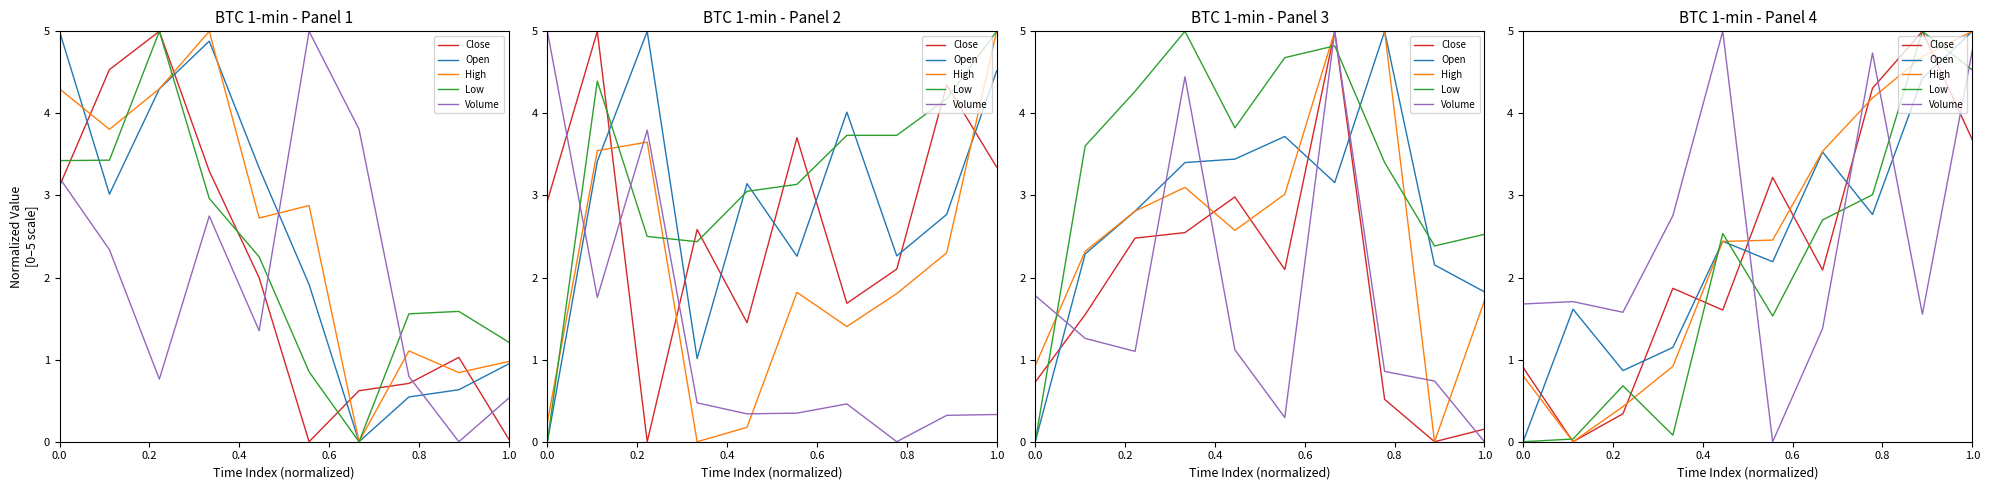

In Open, how many points are higher than both neighbors (excluding endpoints)?

3